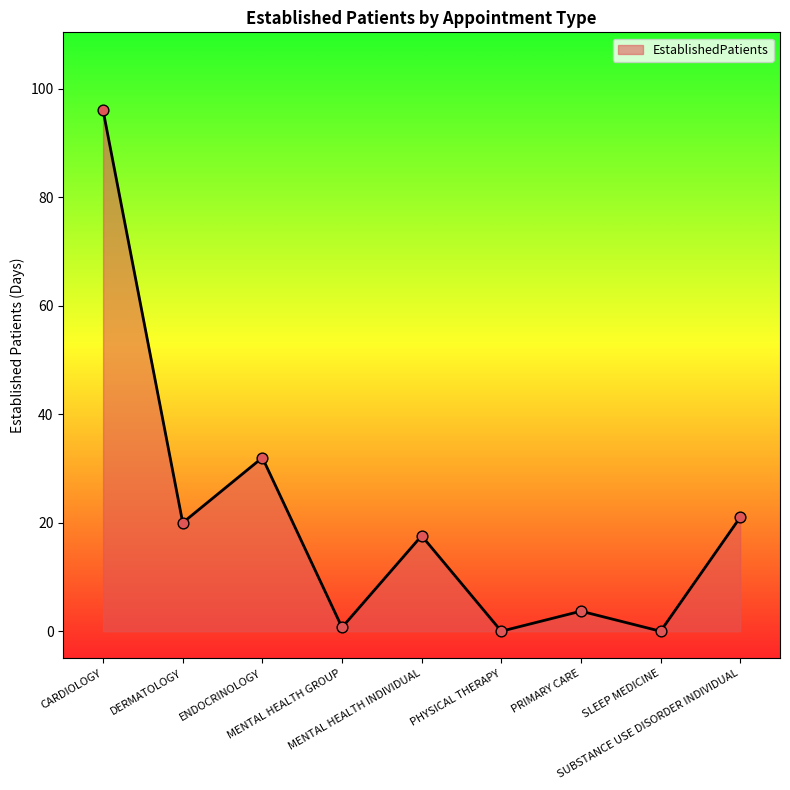

What is the change in value from ENDOCRINOLOGY to SUBSTANCE USE DISORDER INDIVIDUAL?

-11.0